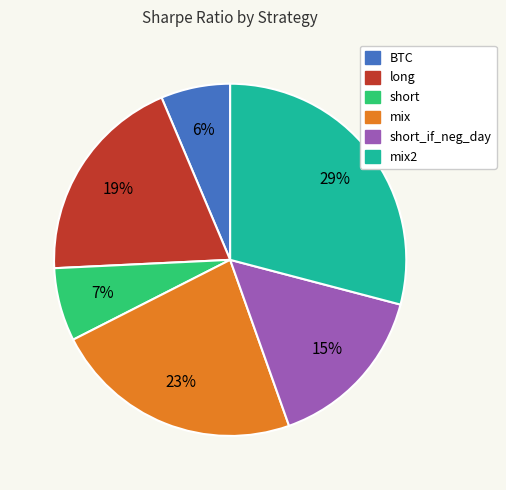

Does any single category account for the majority?

No